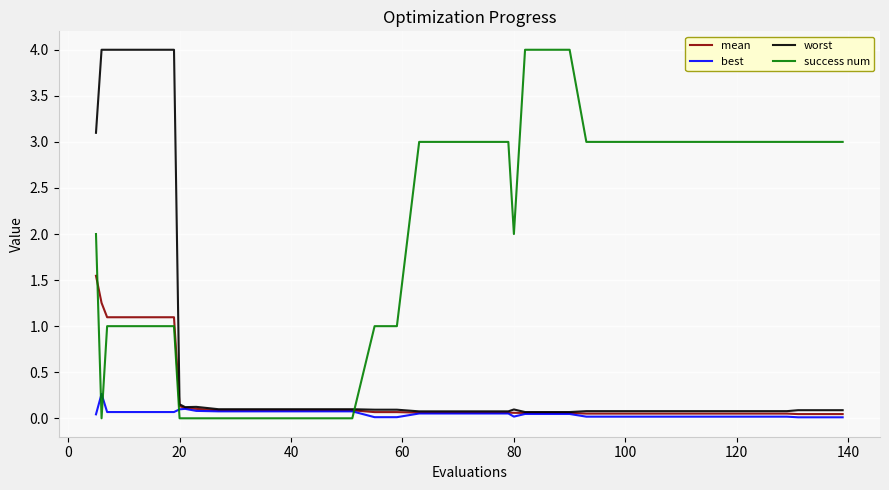

What is the maximum value for success num?

4.0